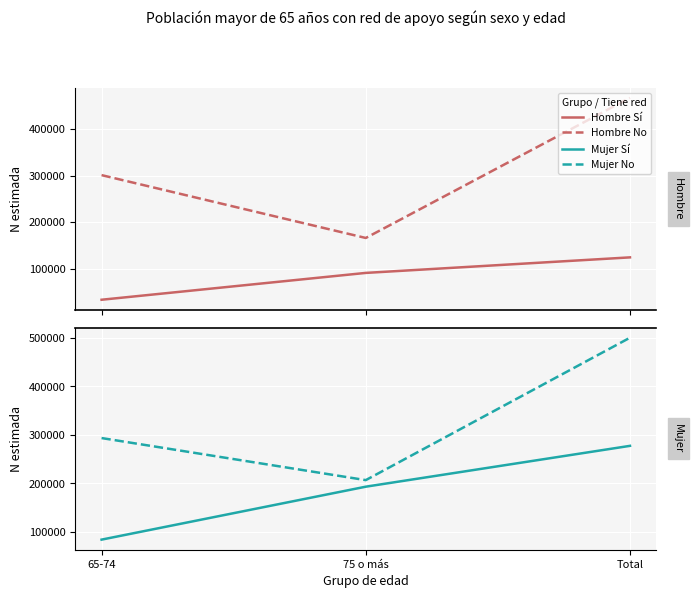

Does the chart display data point markers on the line(s)?

No